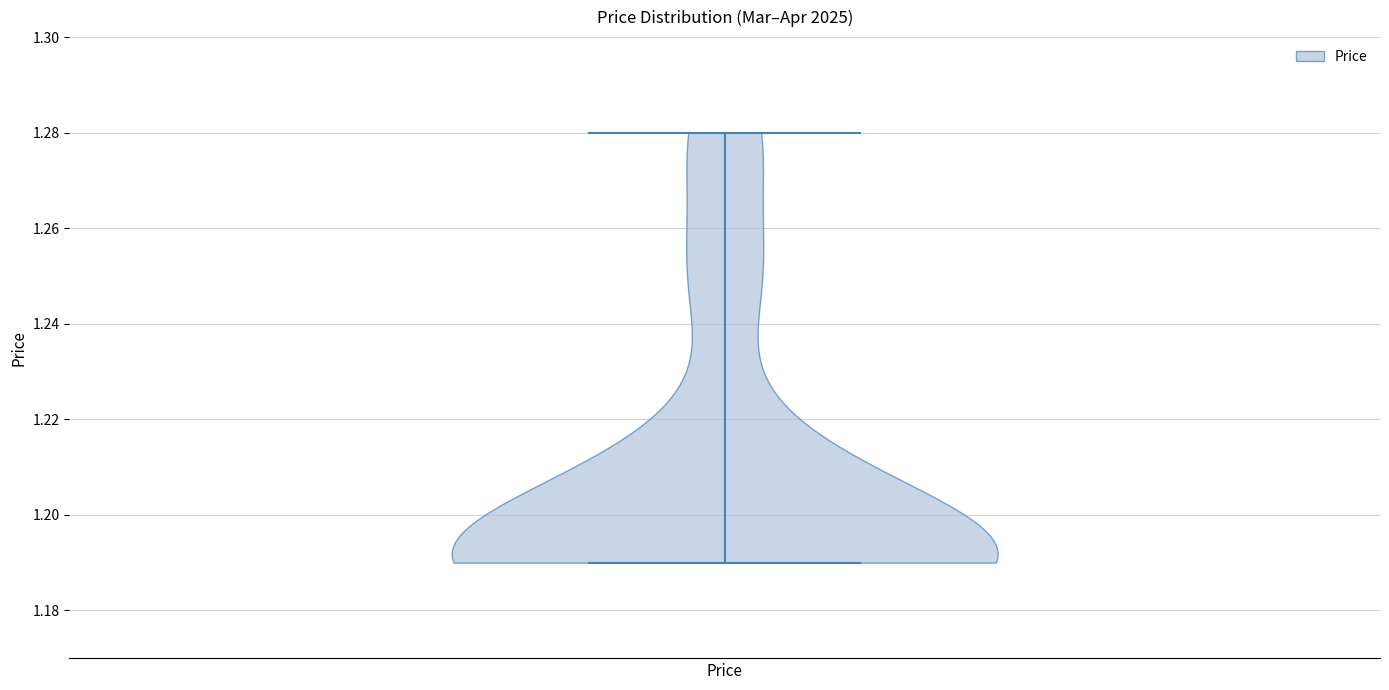

What is the highest point the violin for Price reaches on the y-axis? The values are not printed on the chart, so give them approximately, as read against the axis.

1.28